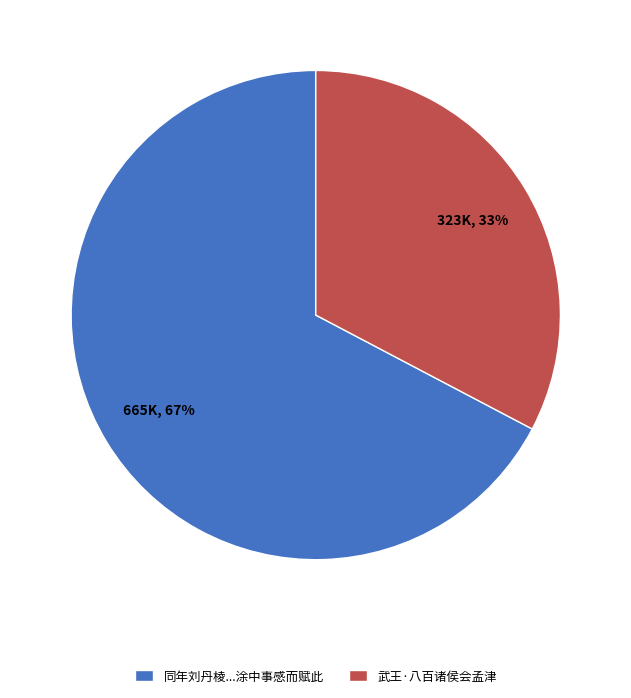

Is the sum of 同年刘丹棱...涂中事感而赋此 and 武王·八百诸侯会孟津 greater than half?

Yes